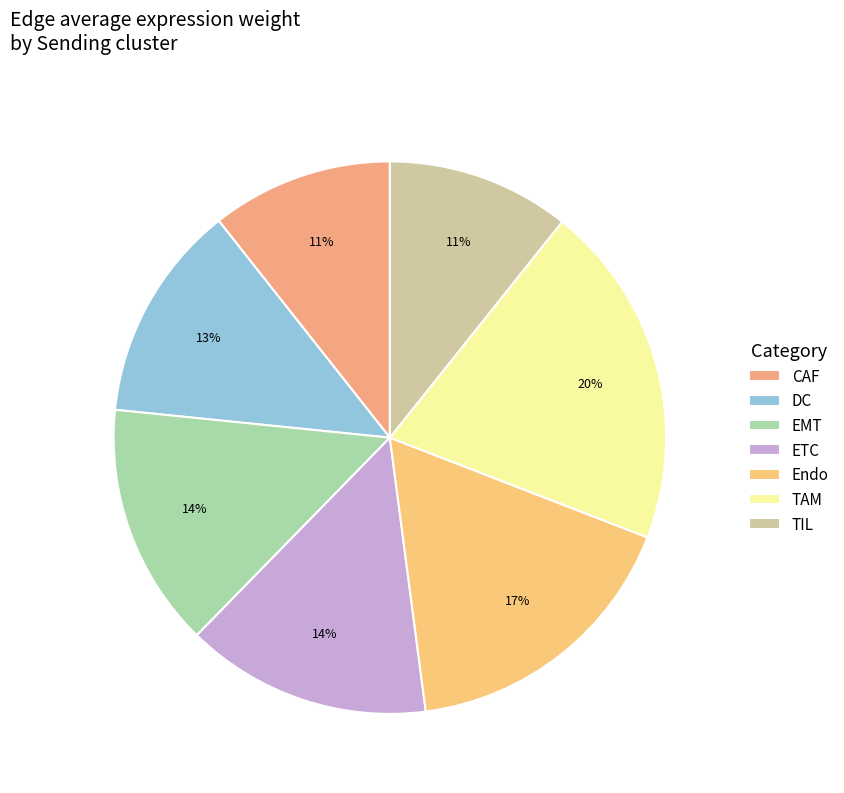

The TIL slice represents 11% of the pie. True or false?

True